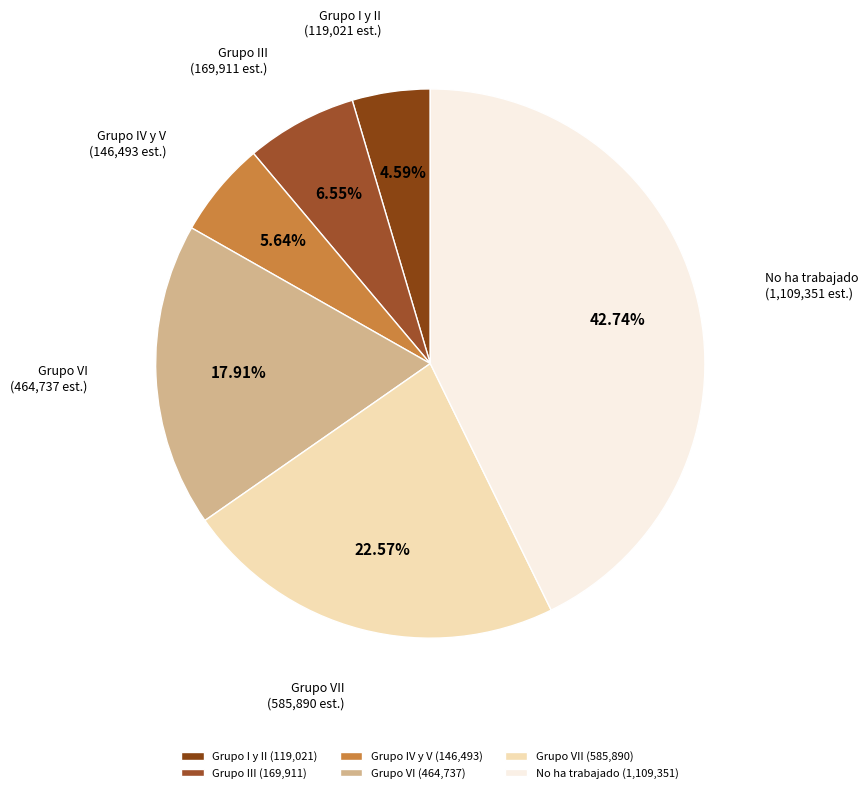

What percentage do Grupo IV y V and Grupo VII together represent?

28.2%